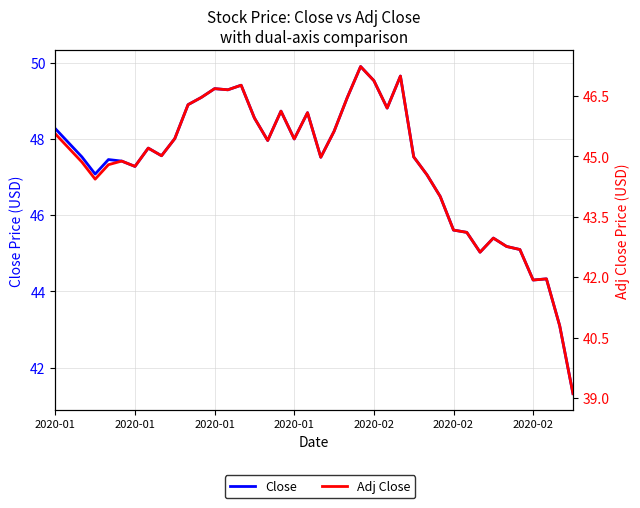

The value of Close at 34 is 45.2. True or false?

True